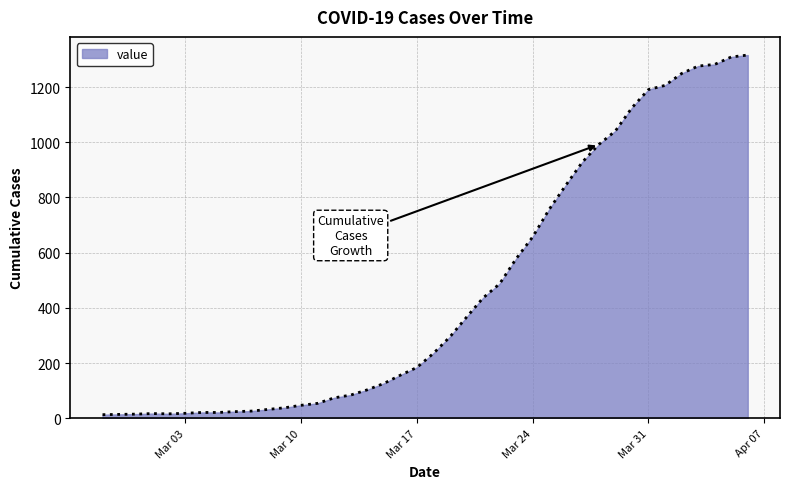

What is the difference between the maximum and minimum values?

1303